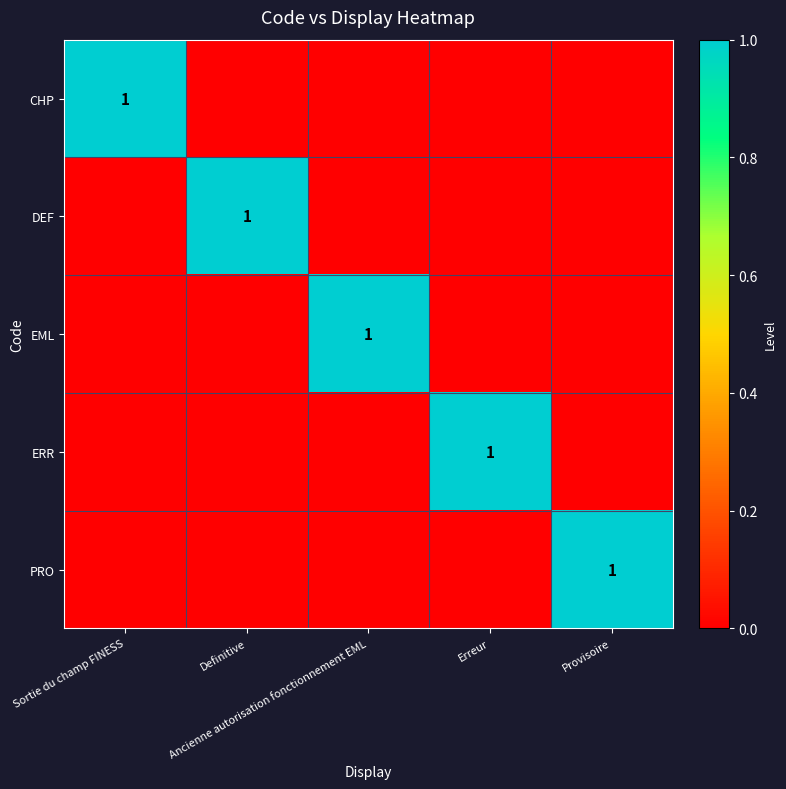

What is the difference between the DEF values at Sortie du champ FINESS and Definitive?

1